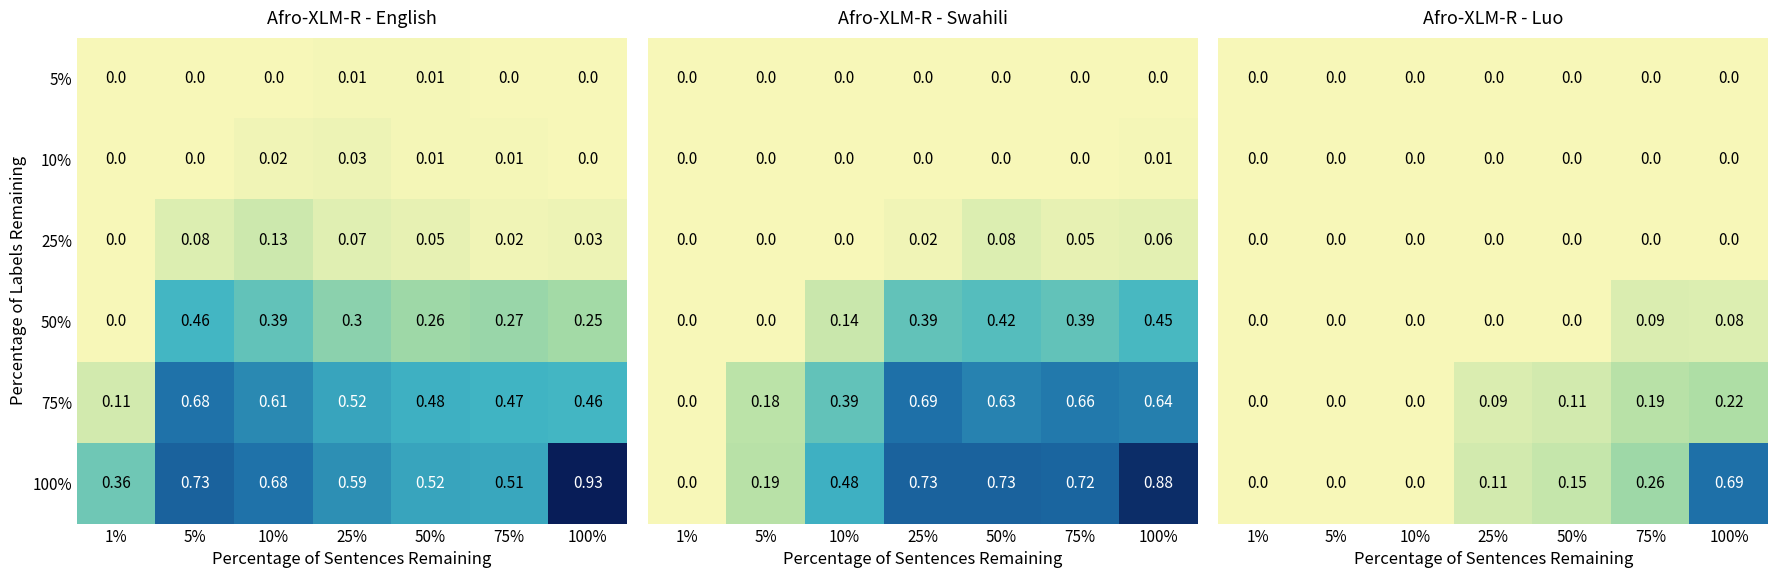

How many series are shown in this chart?

6